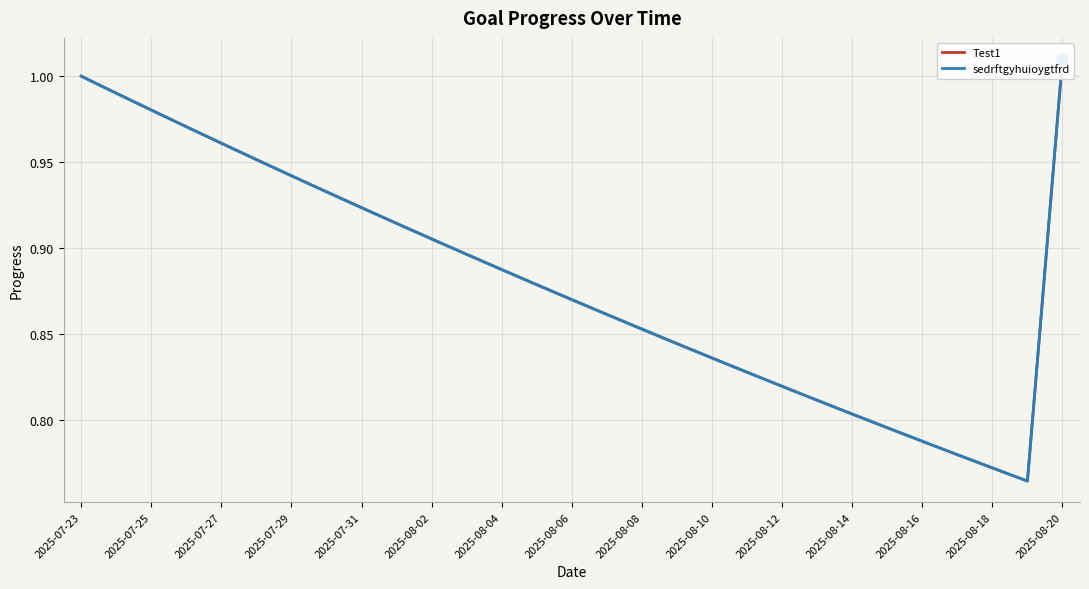

Which series contains the highest Y value?

Test1